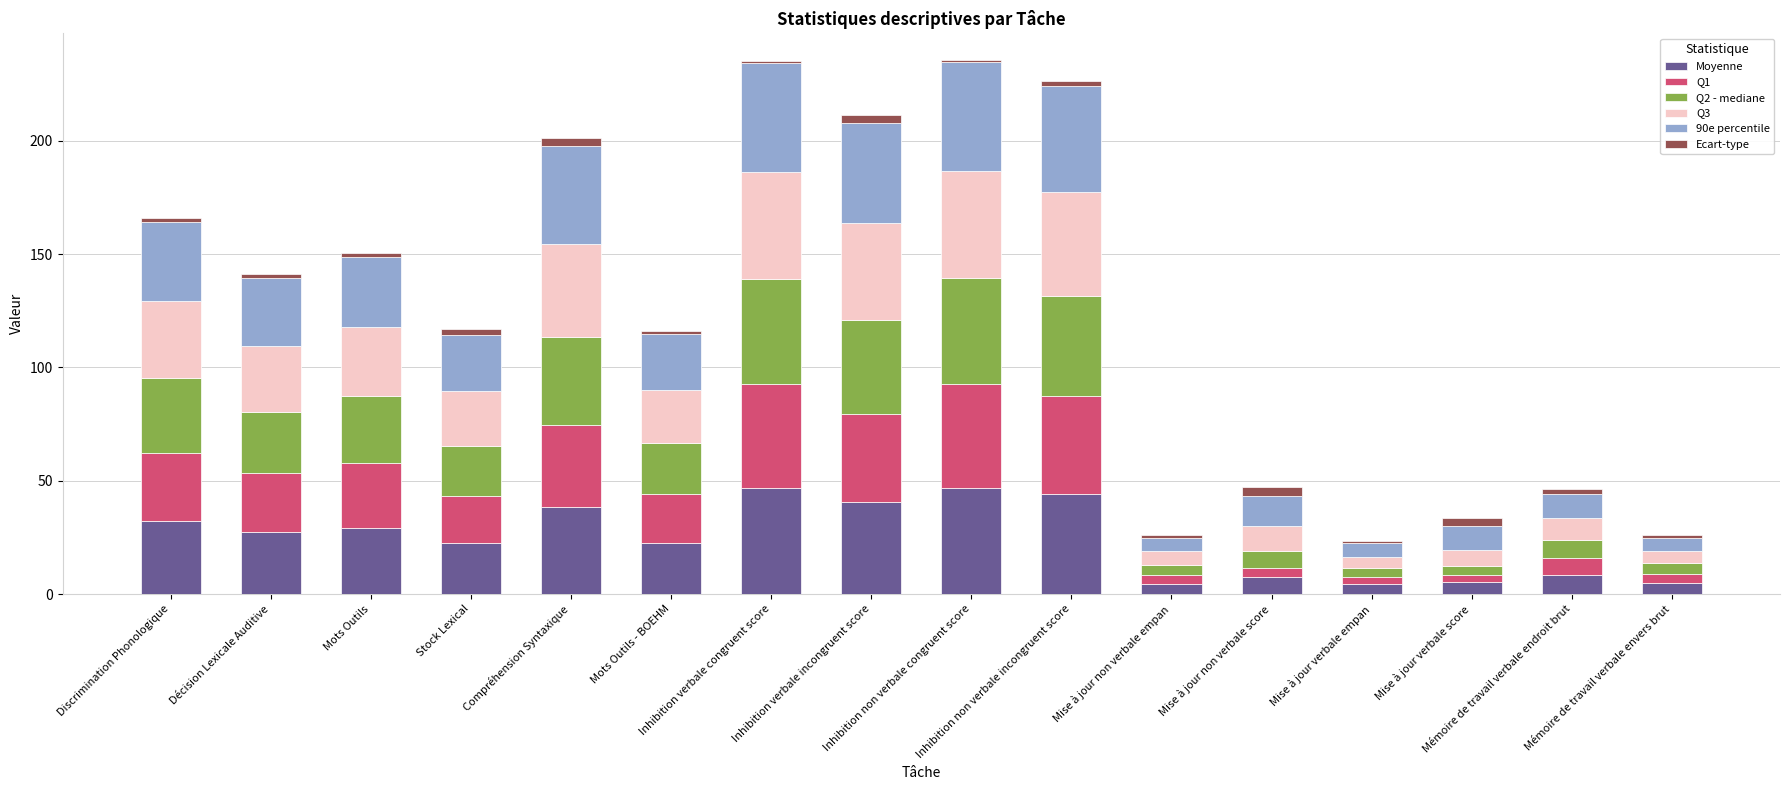

What is the highest value of the Moyenne series?

46.7